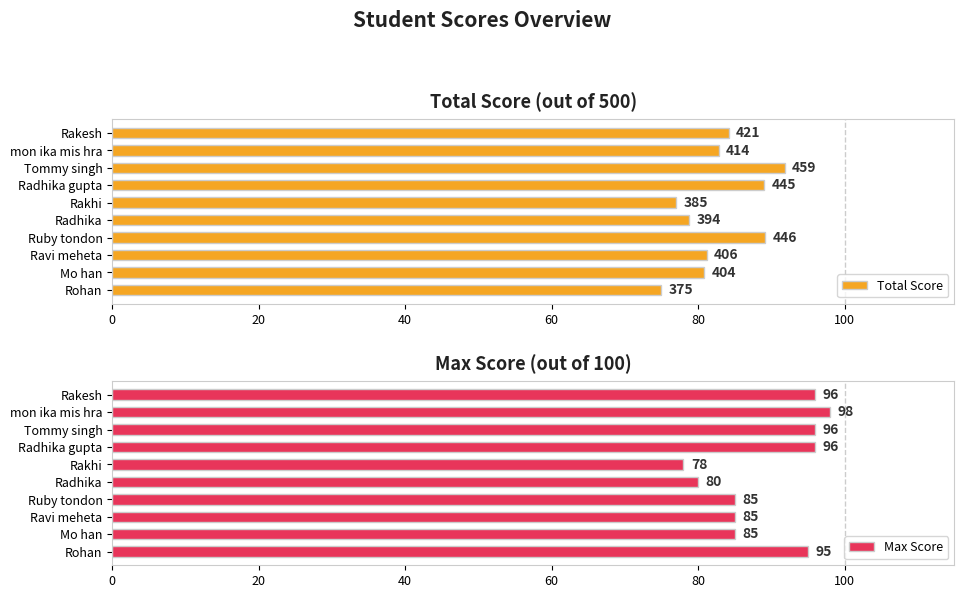

At which label does Max Score reach its minimum?

Rakhi